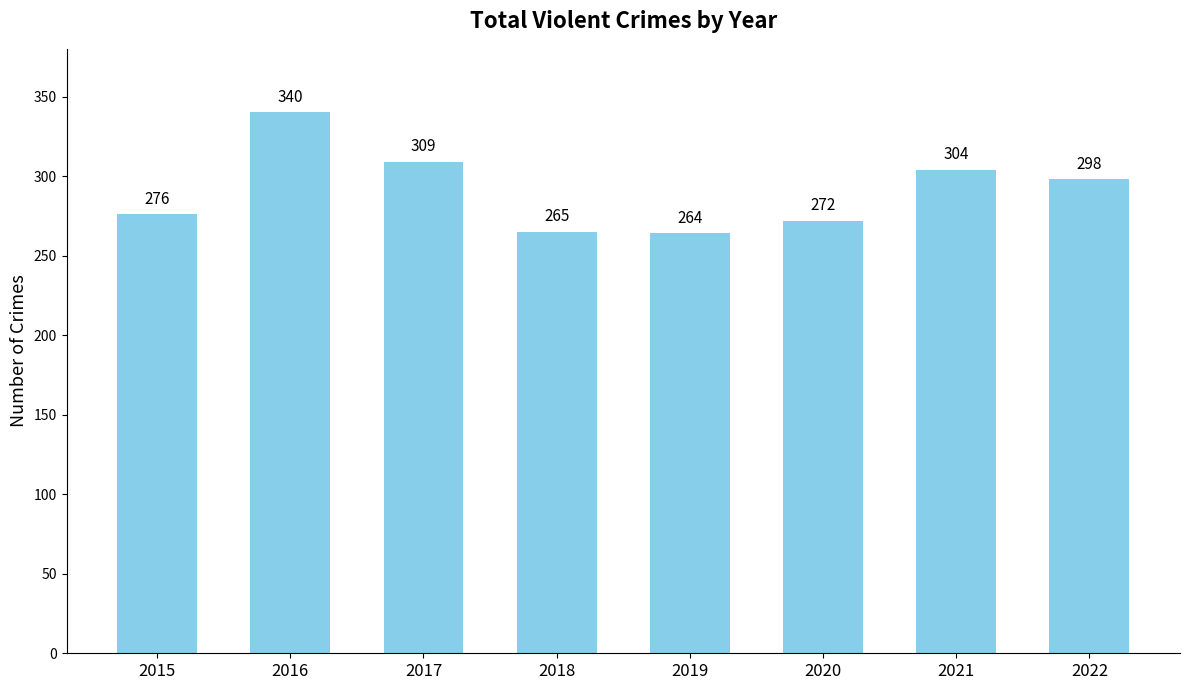

What is the maximum value shown in the chart?

340